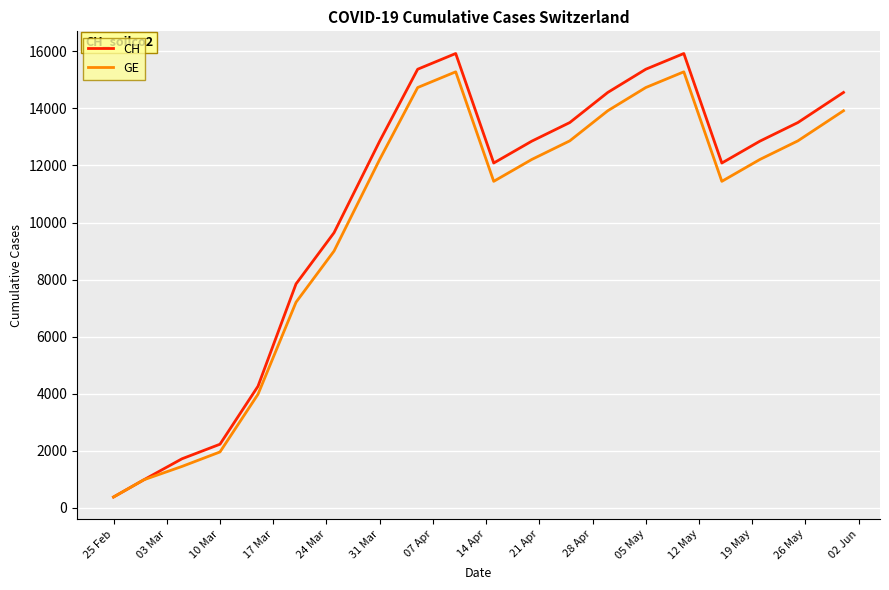

How many values in the GE series are below 12210?

9